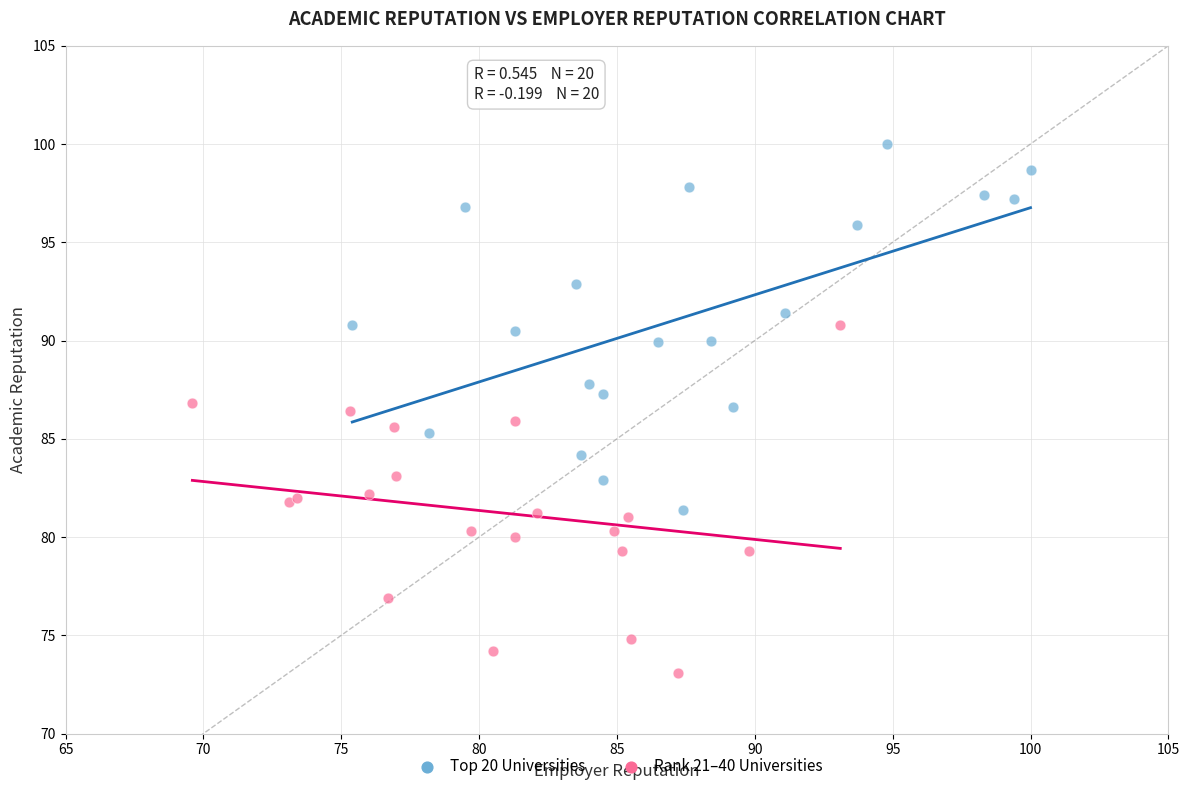

What are all the series names shown in the legend?

Top 20 Universities, Rank 21–40 Universities